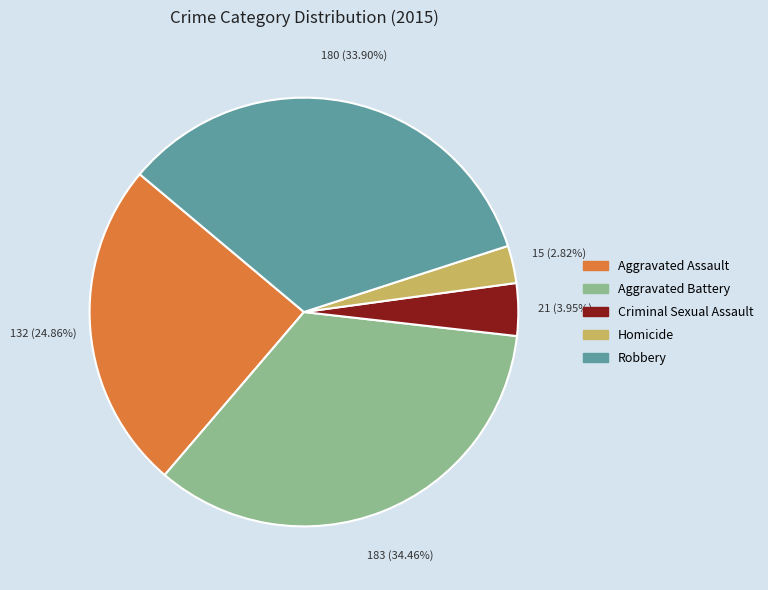

To the nearest percent, what portion does Aggravated Battery represent?

34%